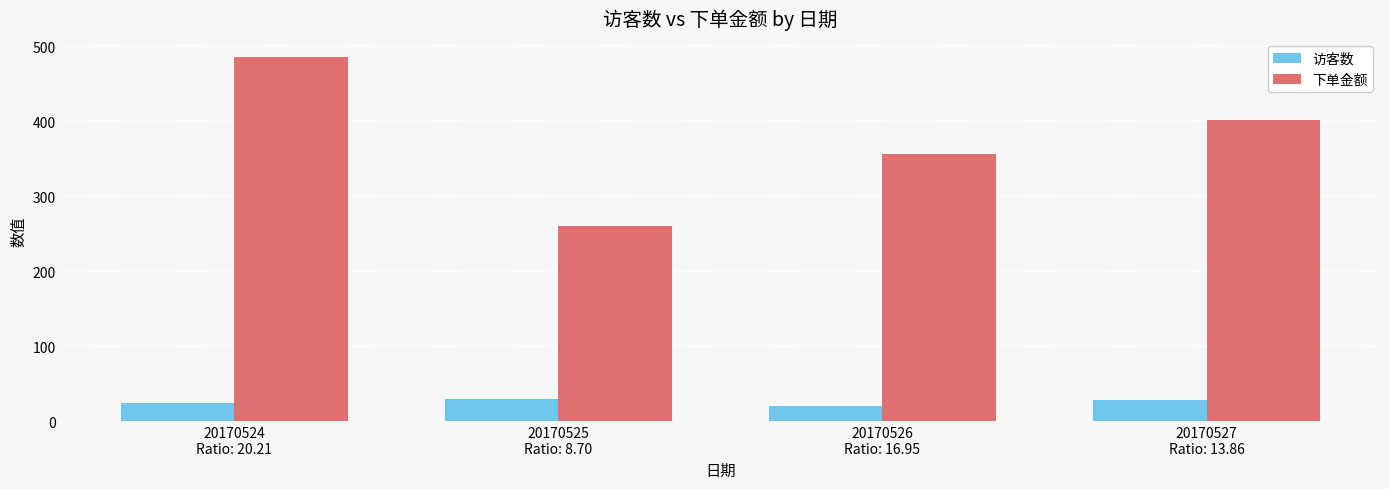

List the series in order of their peak value, lowest first.

访客数, 下单金额